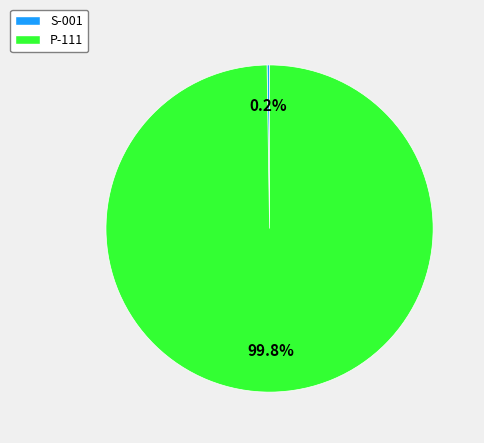

Which slice is the largest?

P-111